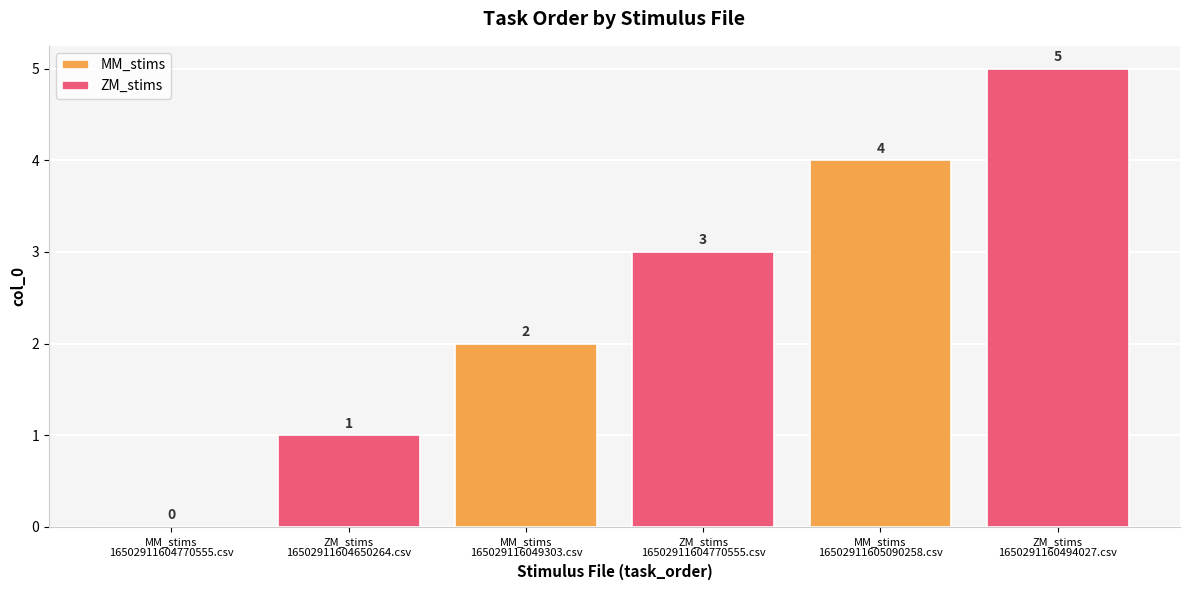

Which series has the largest total across all categories?

ZM_stims